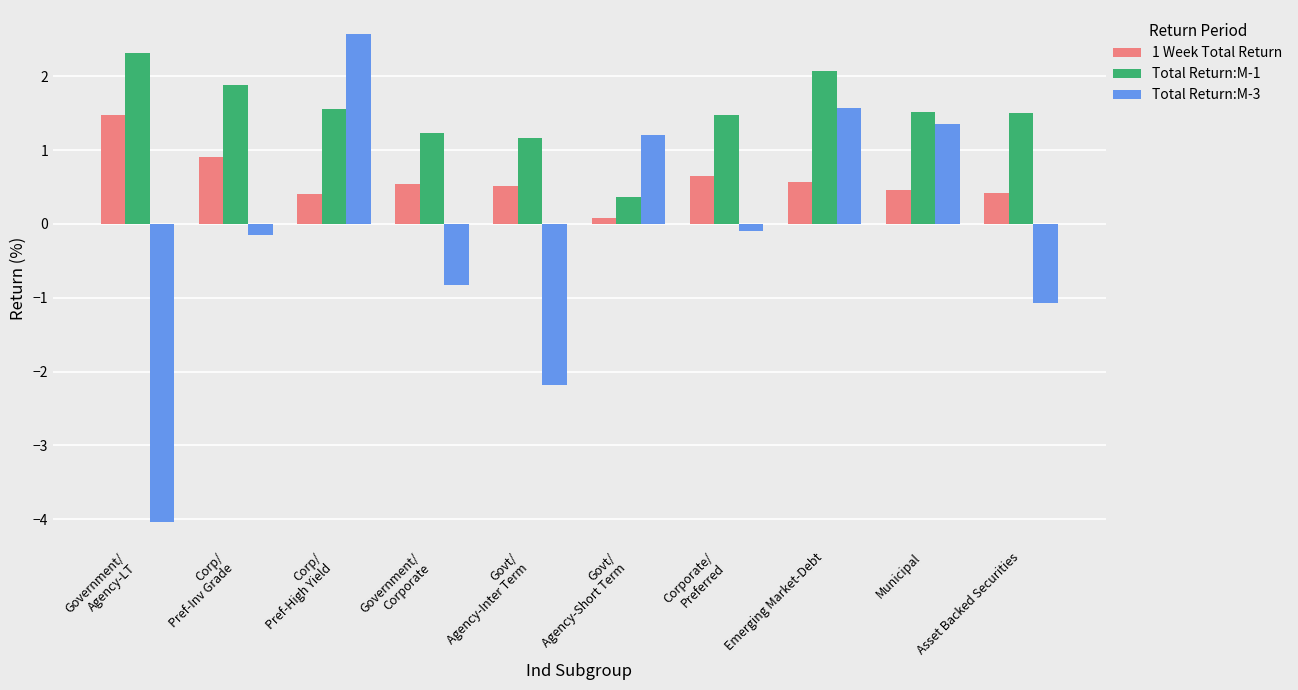

How many groups of bars are there?

10